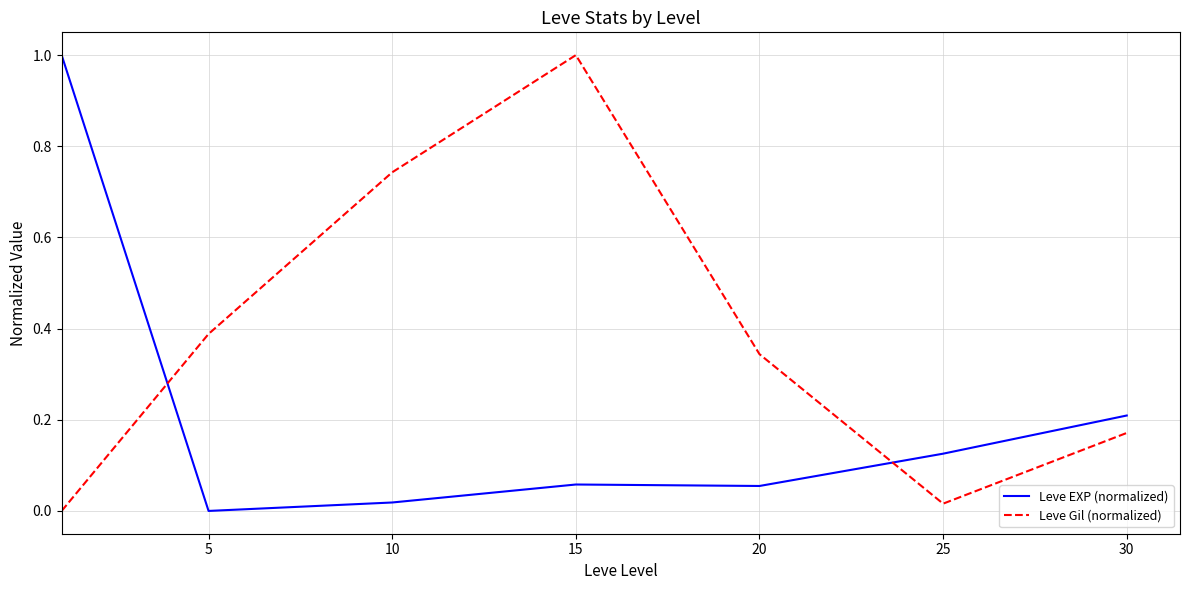

Which series has the largest total across all categories?

Leve Gil (normalized)